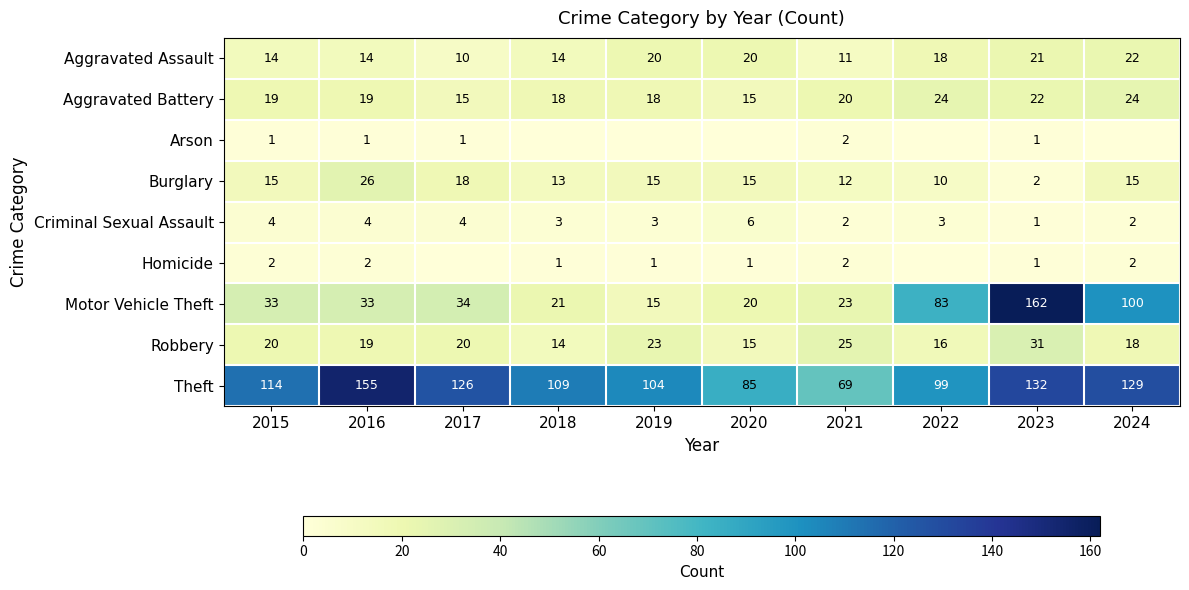

True or false: Aggravated Assault has a value of 10 at 2017.

True